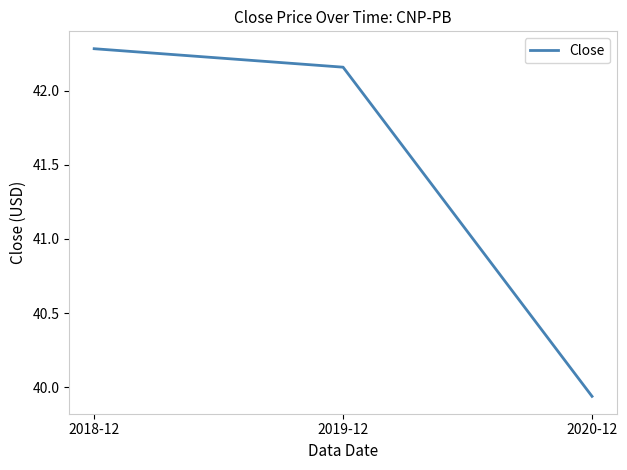

At which label is the value closest to 41?

2020-12